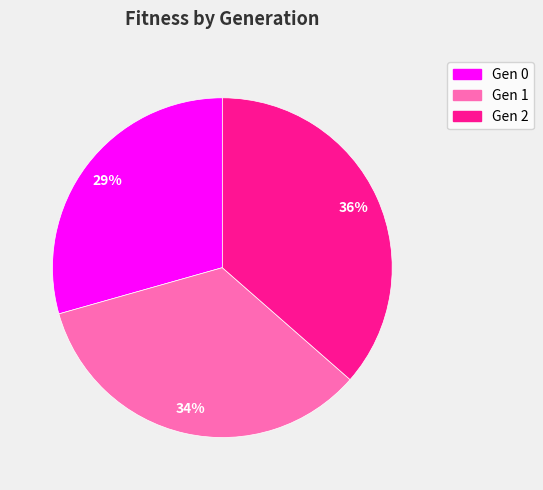

How many slices are in this pie chart?

3